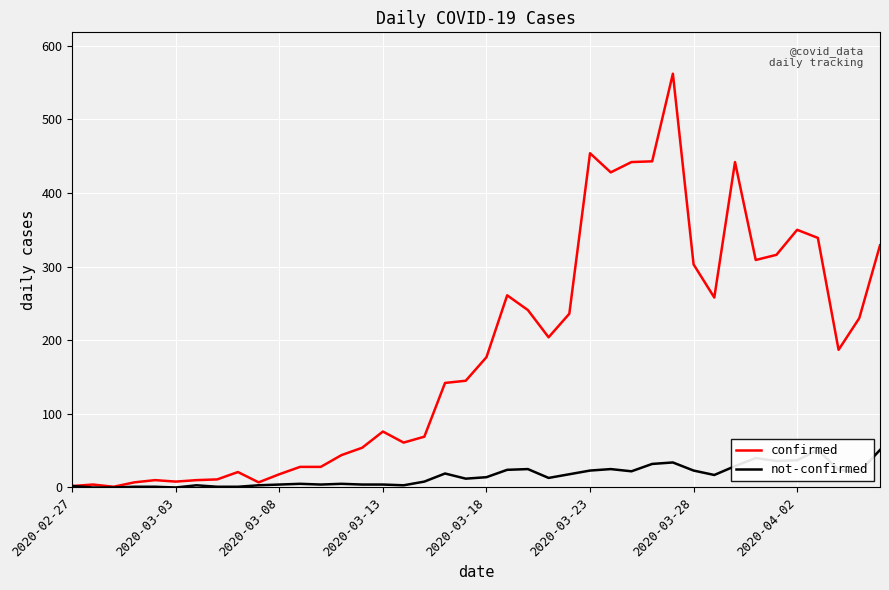

What is the highest value of the confirmed series?

562